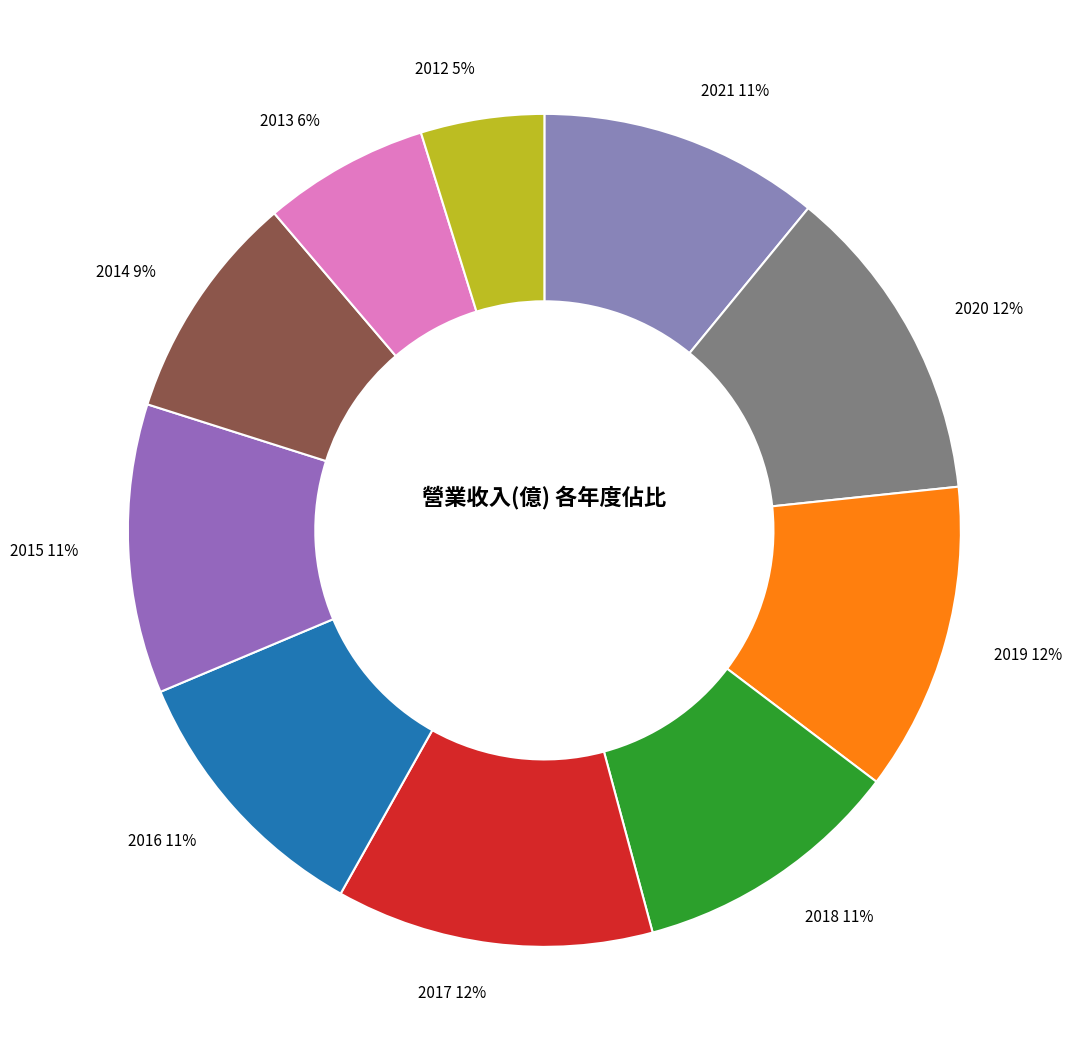

The 2017 slice represents 12% of the pie. True or false?

True